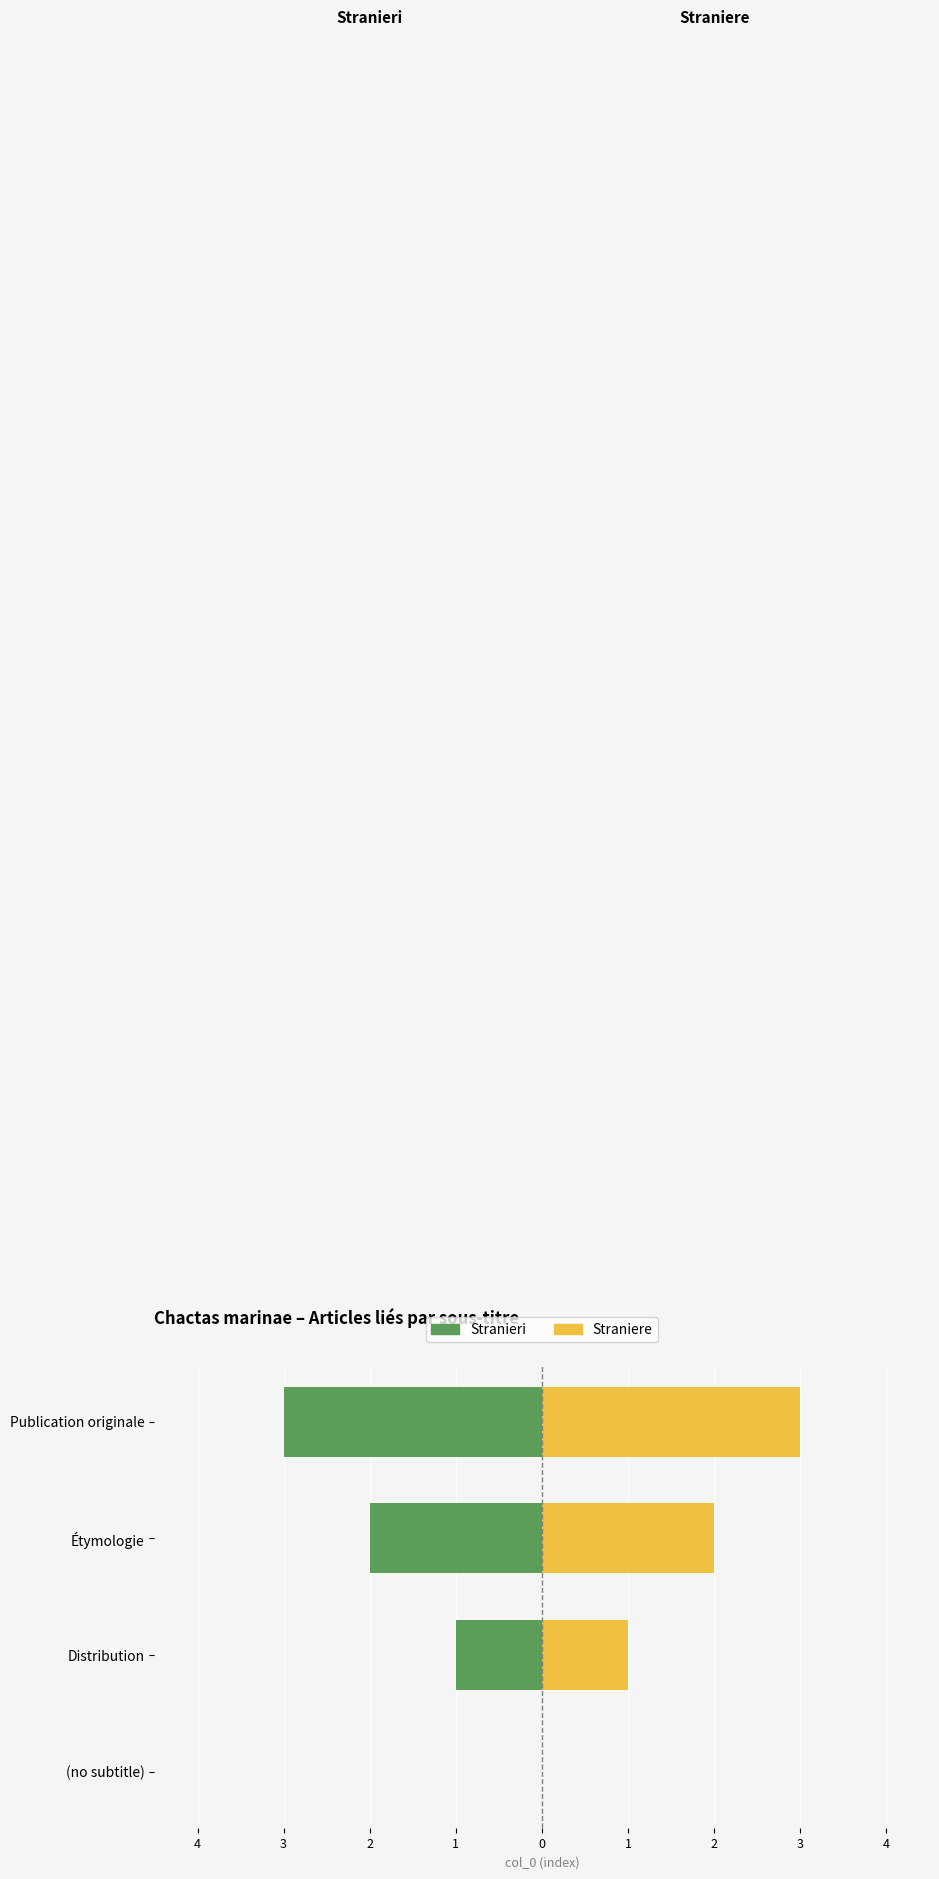

True or false: Stranieri has a value of -1 at Distribution.

True